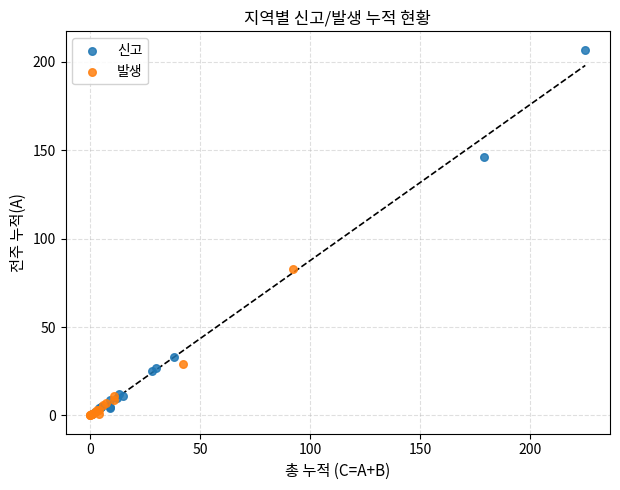

Which series reaches the maximum Y coordinate?

신고